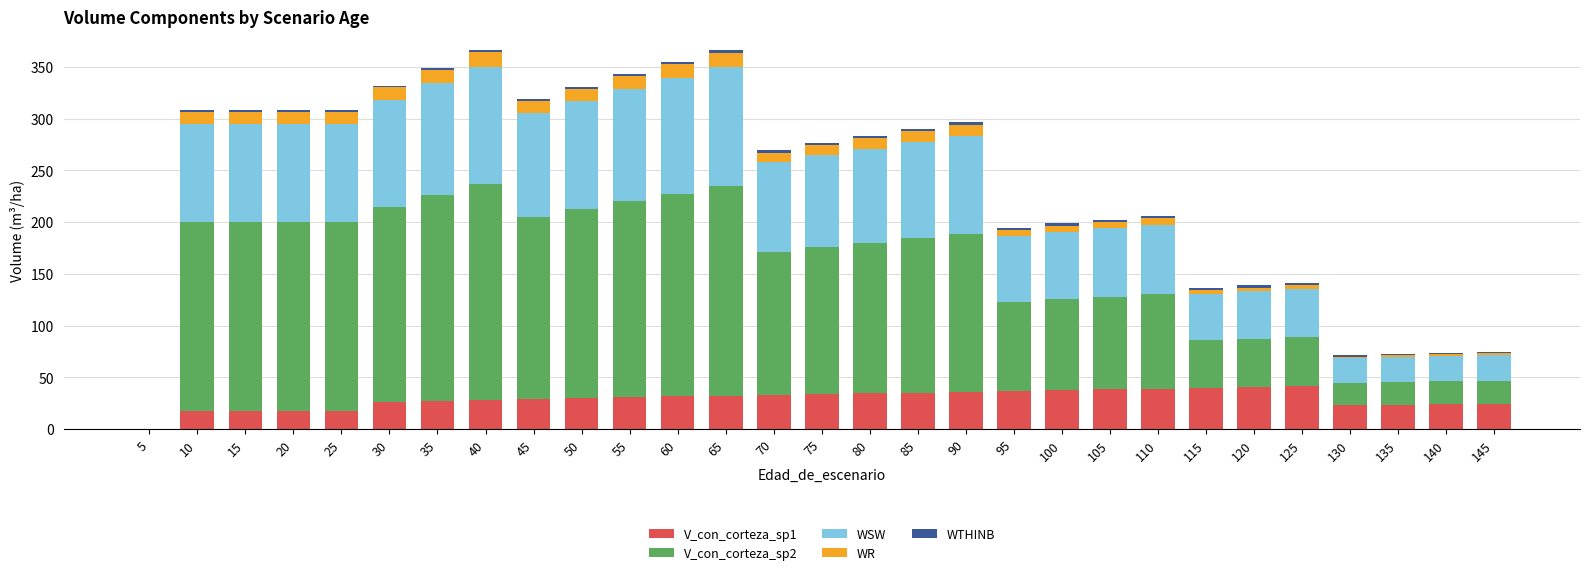

What is the highest value of the V_con_corteza_sp1 series?

41.4